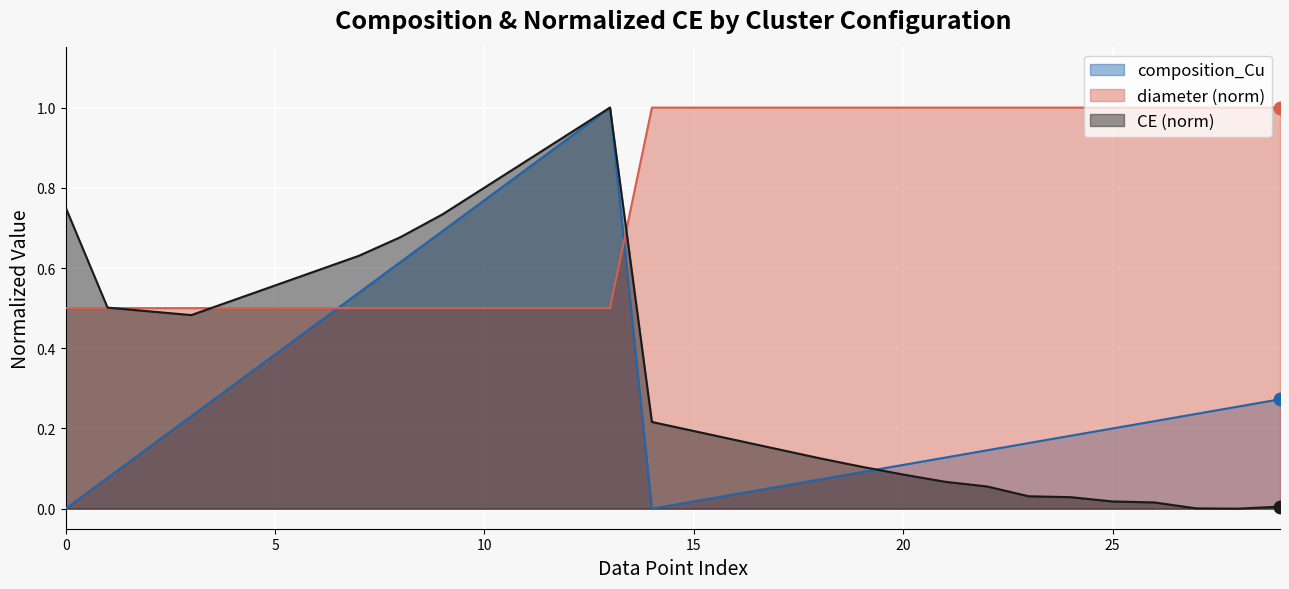

At how many categories does at least one series exceed 0?

30